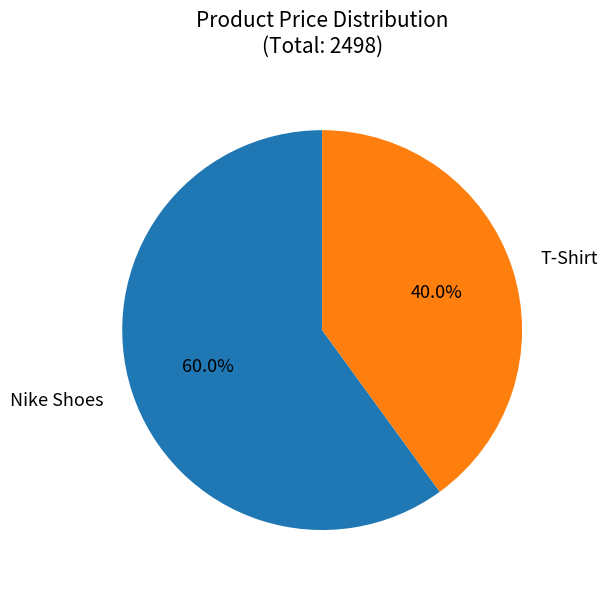

To the nearest percent, what is the average slice percentage?

50%